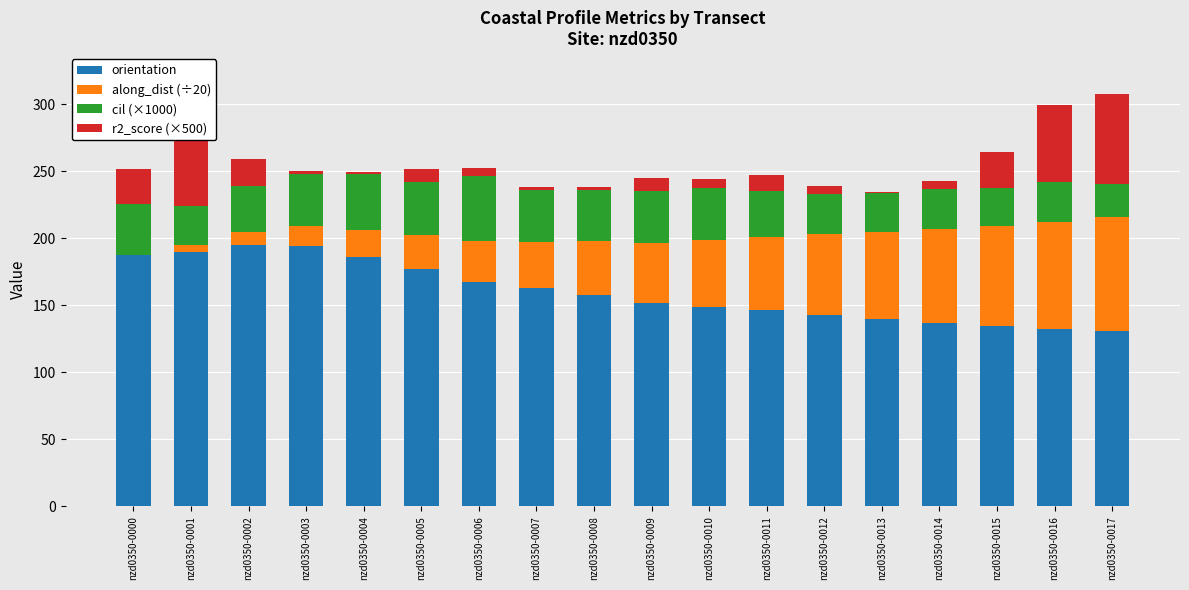

How many distinct data groups are displayed?

4